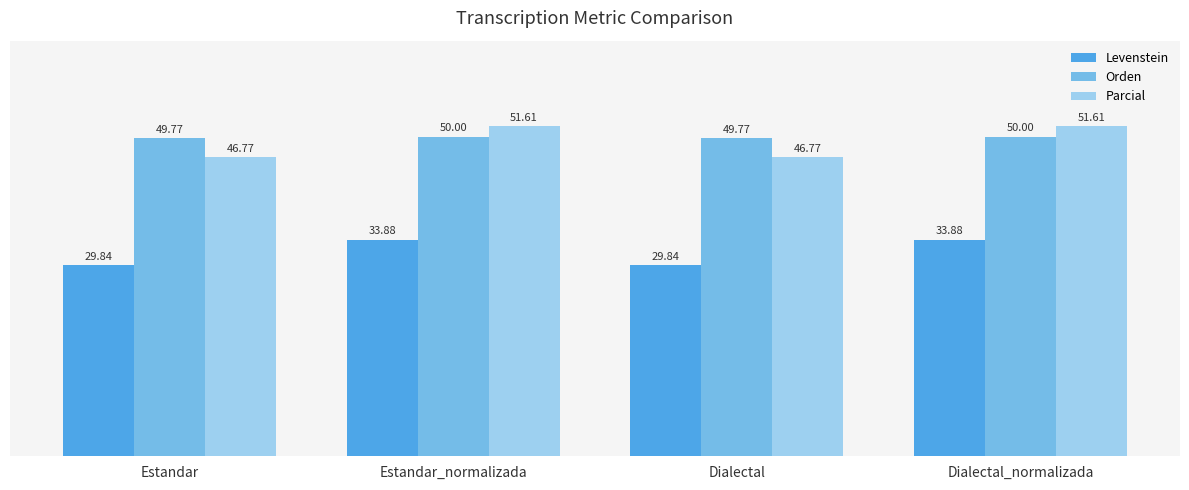

What is the minimum value shown in the chart?

29.8